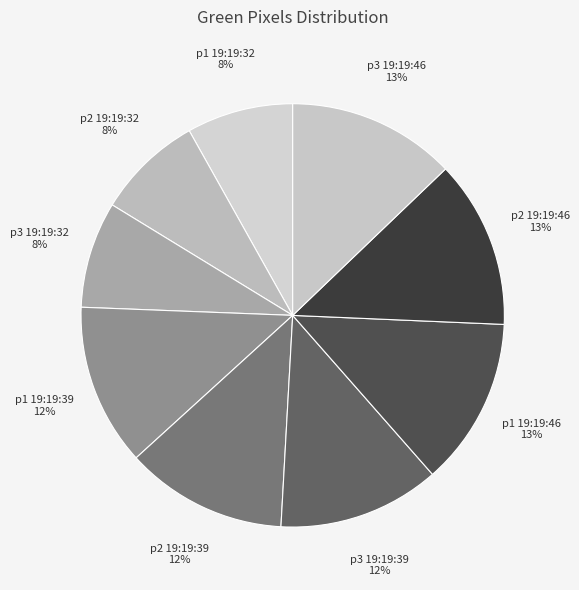

To the nearest percent, what portion does p1 19:19:39 represent?

12%